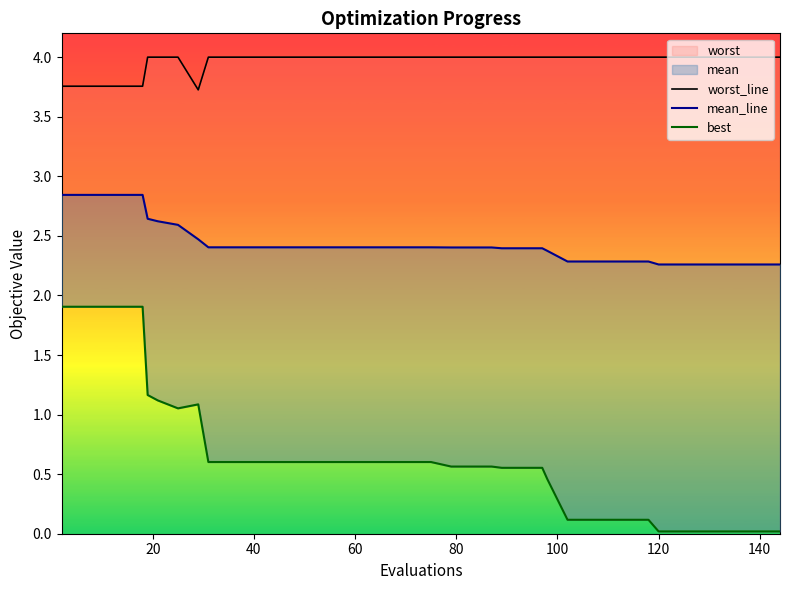

What is the value of the mean_line point at the 3rd from the left?

2.8